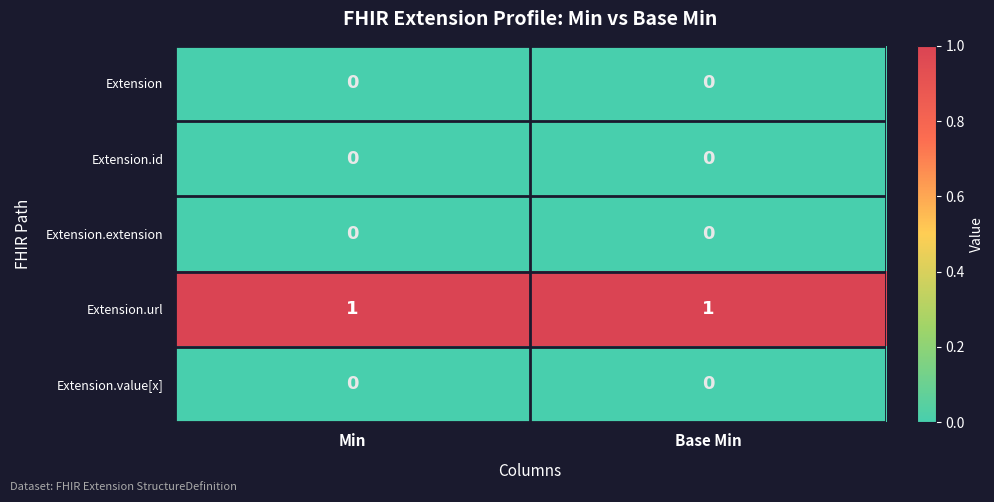

The value of Extension.extension at Min is 0. True or false?

True